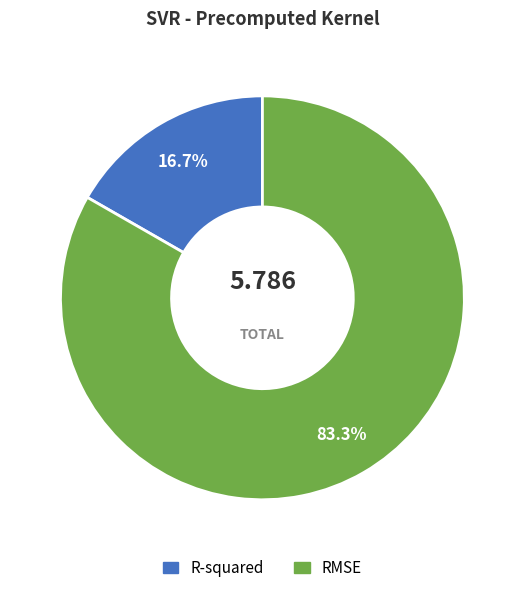

What is the total percentage of RMSE and R-squared?

100.0%